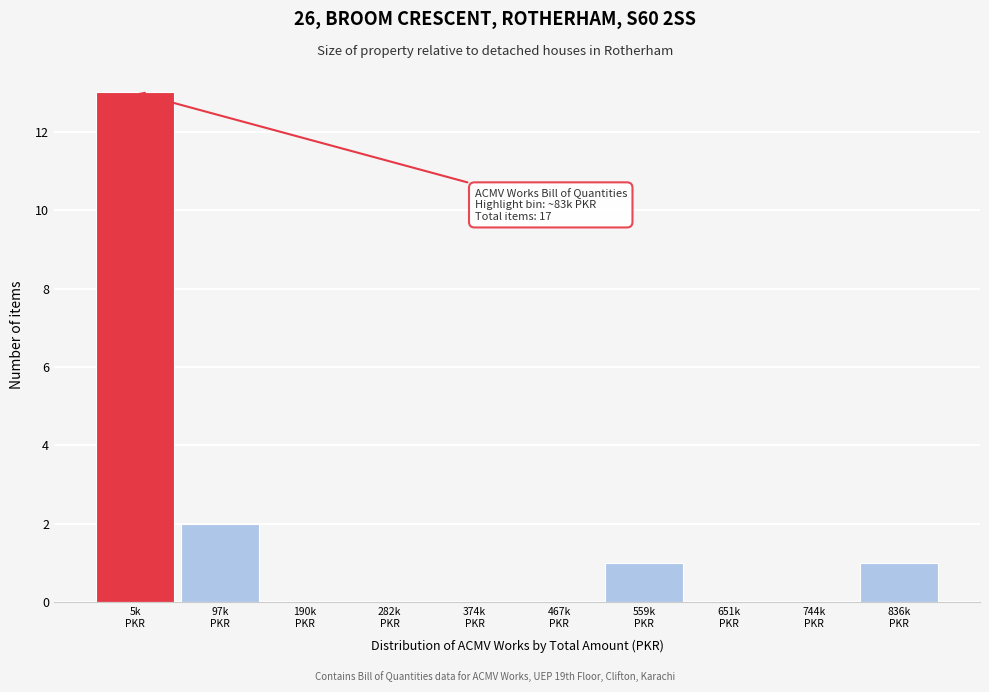

What is the sum of all values?

17